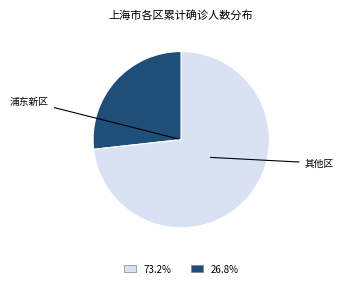

Is there any slice that represents more than half of the pie?

Yes